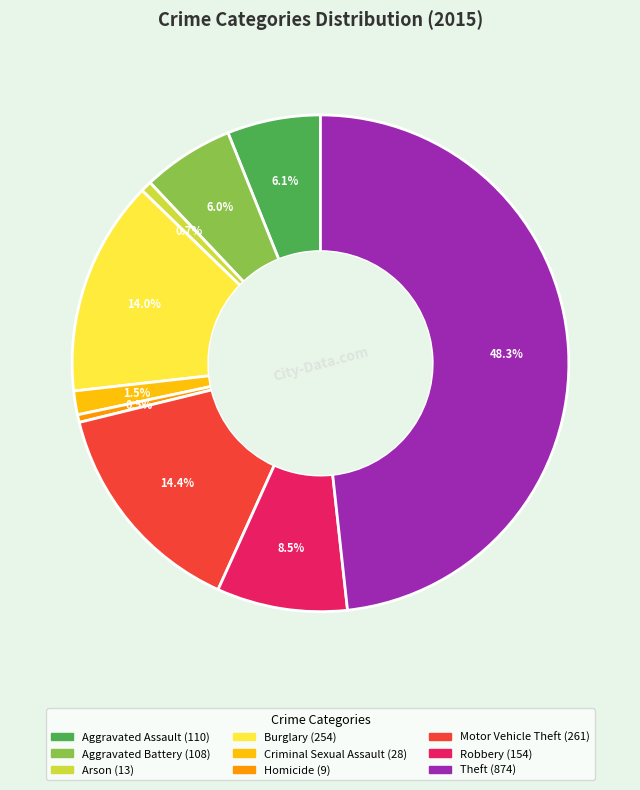

Does any single category account for the majority?

No